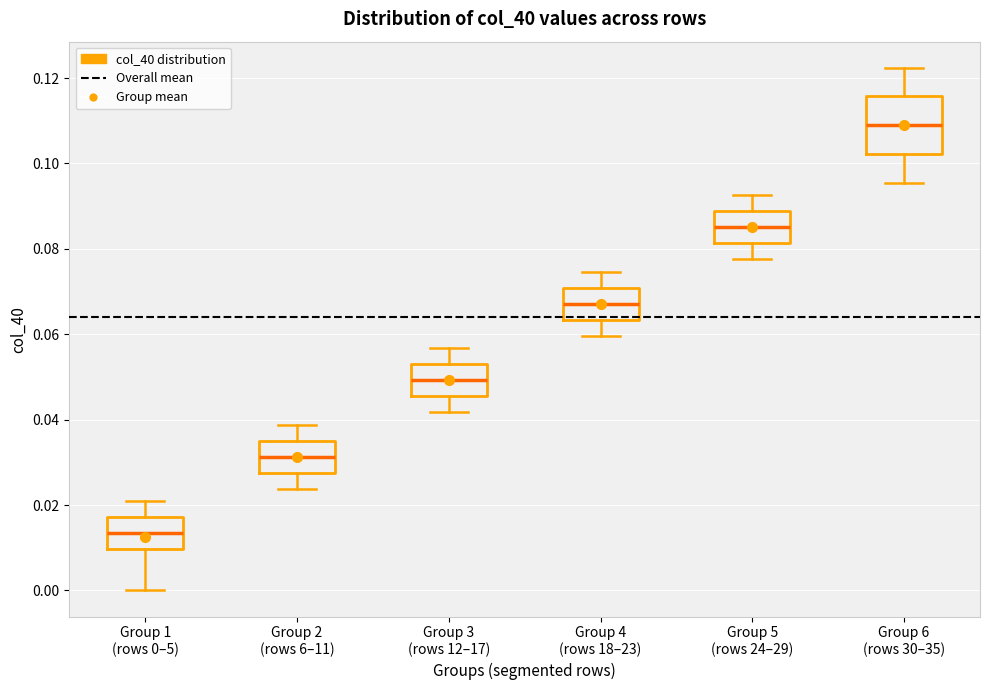

Reading left to right, transcribe this box plot: for each box, give where its median line is, the range the box spans, and where its two whiskers end, as read against the y-axis. The values are not printed on the chart, so give them approximately, as read against the axis.

Group 1 (rows 0–5): median 0.014, box 0.010 to 0.018, whiskers 0.000 to 0.020
Group 2 (rows 6–11): median 0.032, box 0.028 to 0.036, whiskers 0.024 to 0.038
Group 3 (rows 12–17): median 0.050, box 0.046 to 0.052, whiskers 0.042 to 0.056
Group 4 (rows 18–23): median 0.068, box 0.064 to 0.070, whiskers 0.060 to 0.074
Group 5 (rows 24–29): median 0.086, box 0.082 to 0.088, whiskers 0.078 to 0.092
Group 6 (rows 30–35): median 0.108, box 0.102 to 0.116, whiskers 0.096 to 0.122